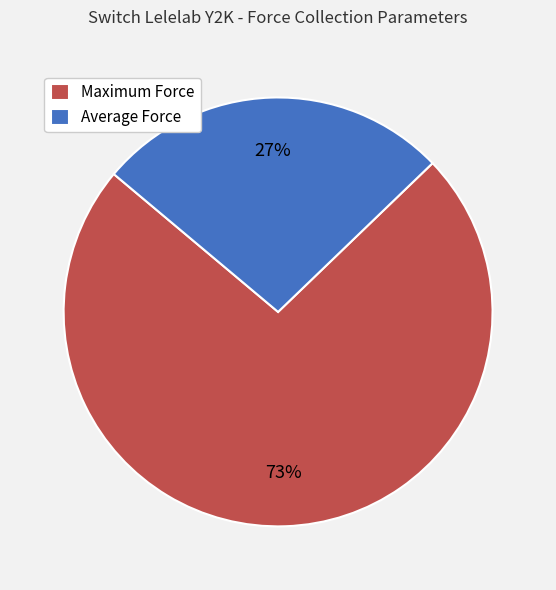

To the nearest percent, what is the average slice percentage?

50%